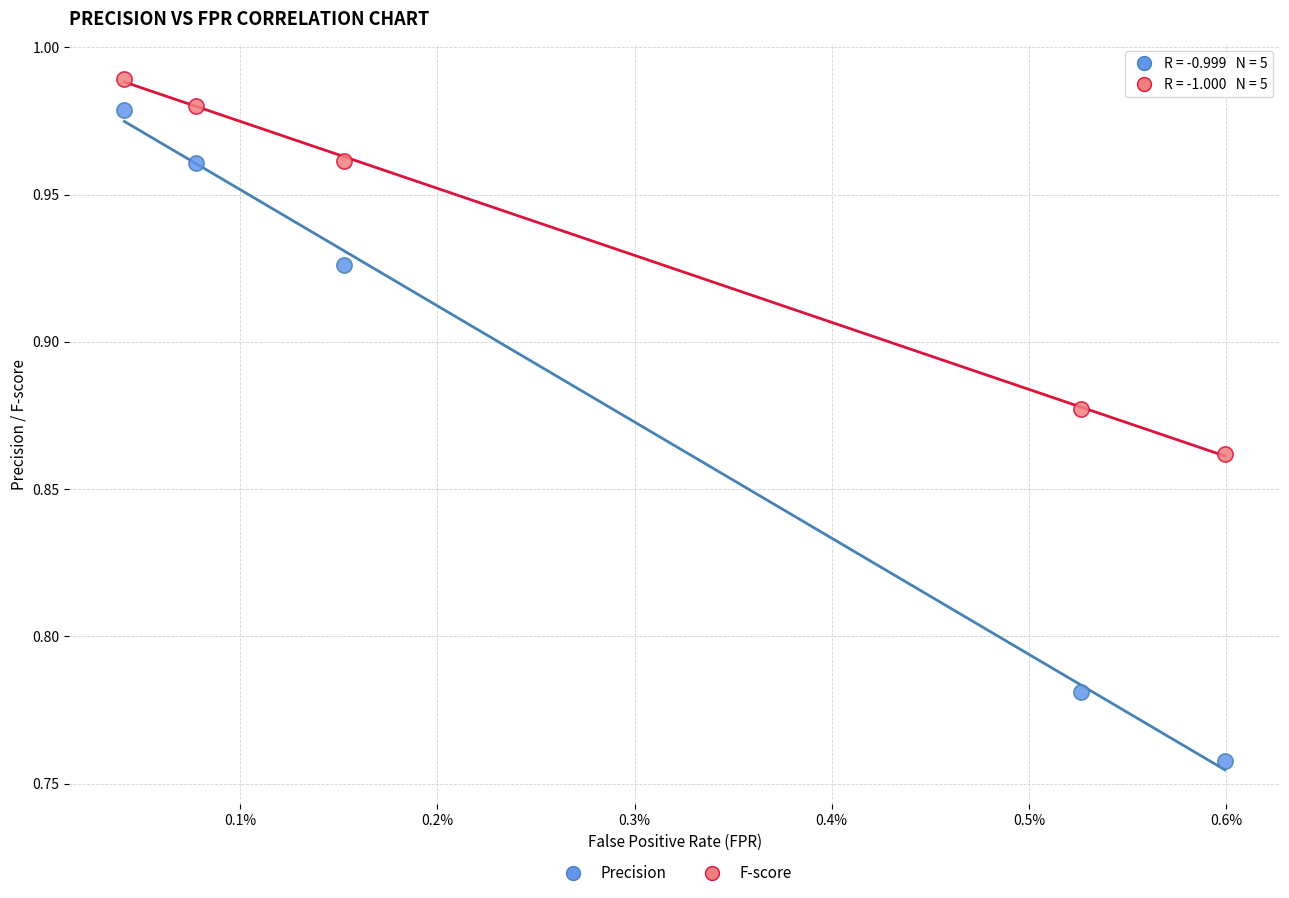

Which series contains the lowest Y value?

Precision